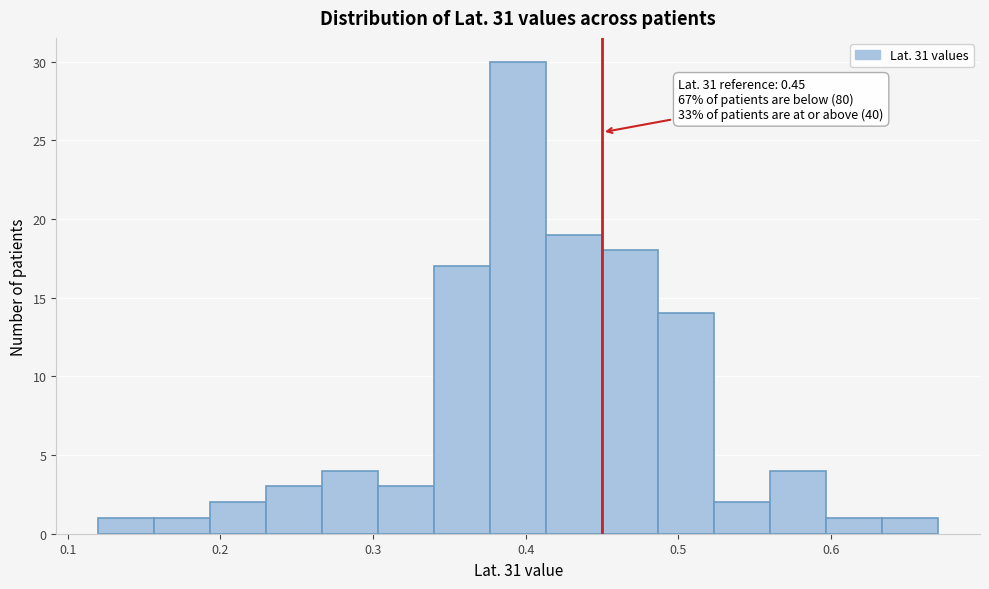

Around what value on the x-axis is the tallest bar? Give the approximate position of its centre, as read against the axis.

0.40